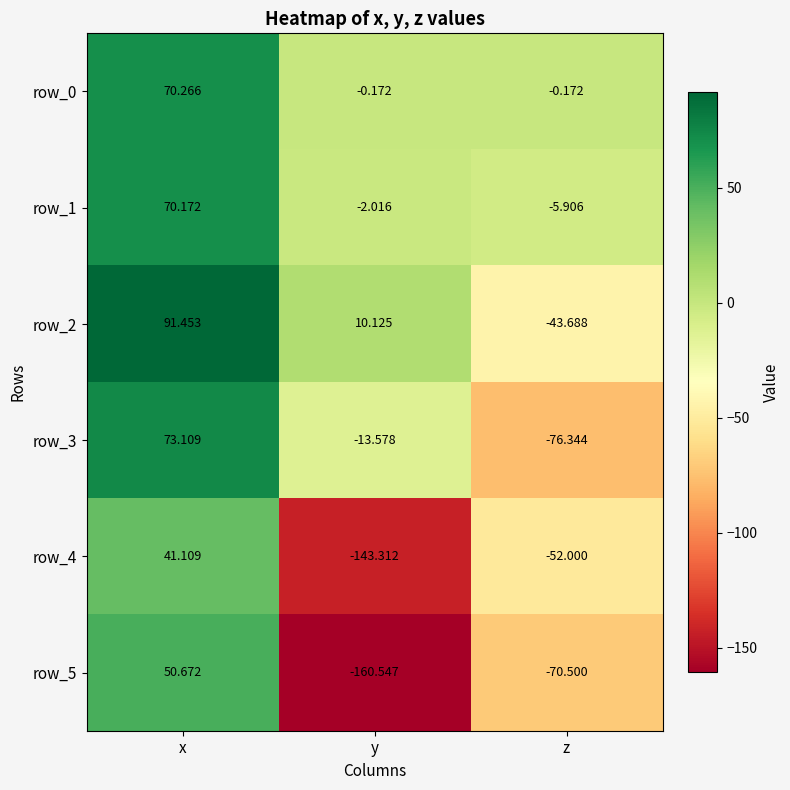

At z, list the series in order from largest to smallest.

row_0, row_1, row_2, row_4, row_5, row_3